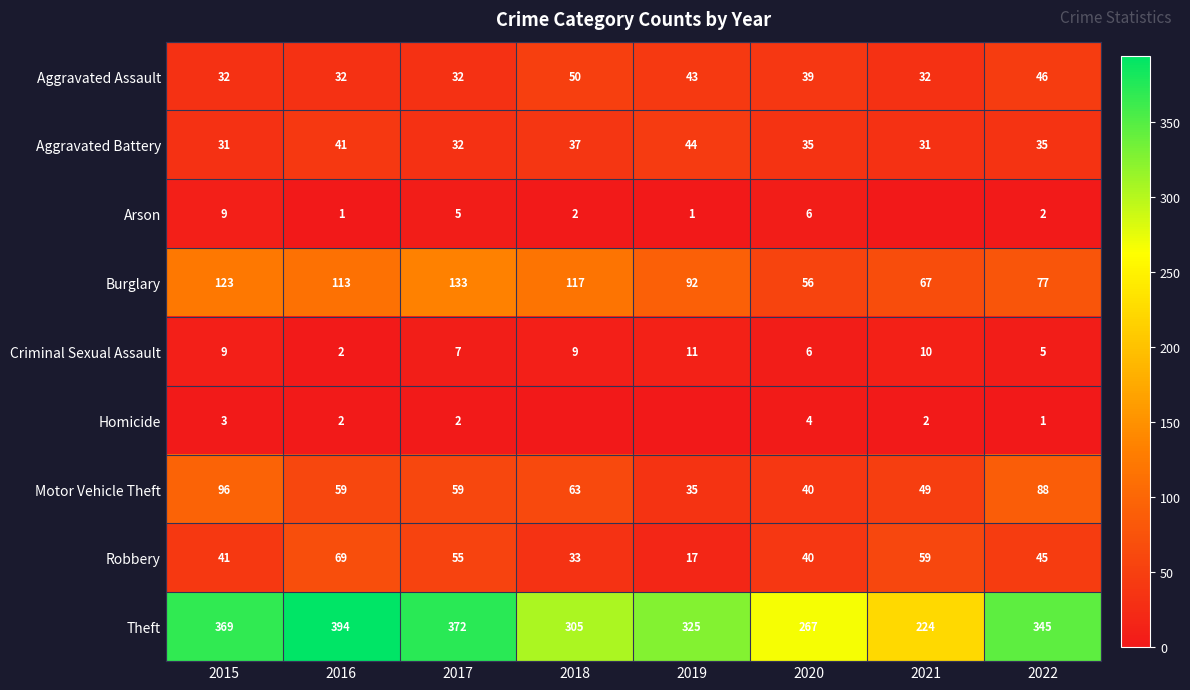

What is the average value of the Burglary series?

97